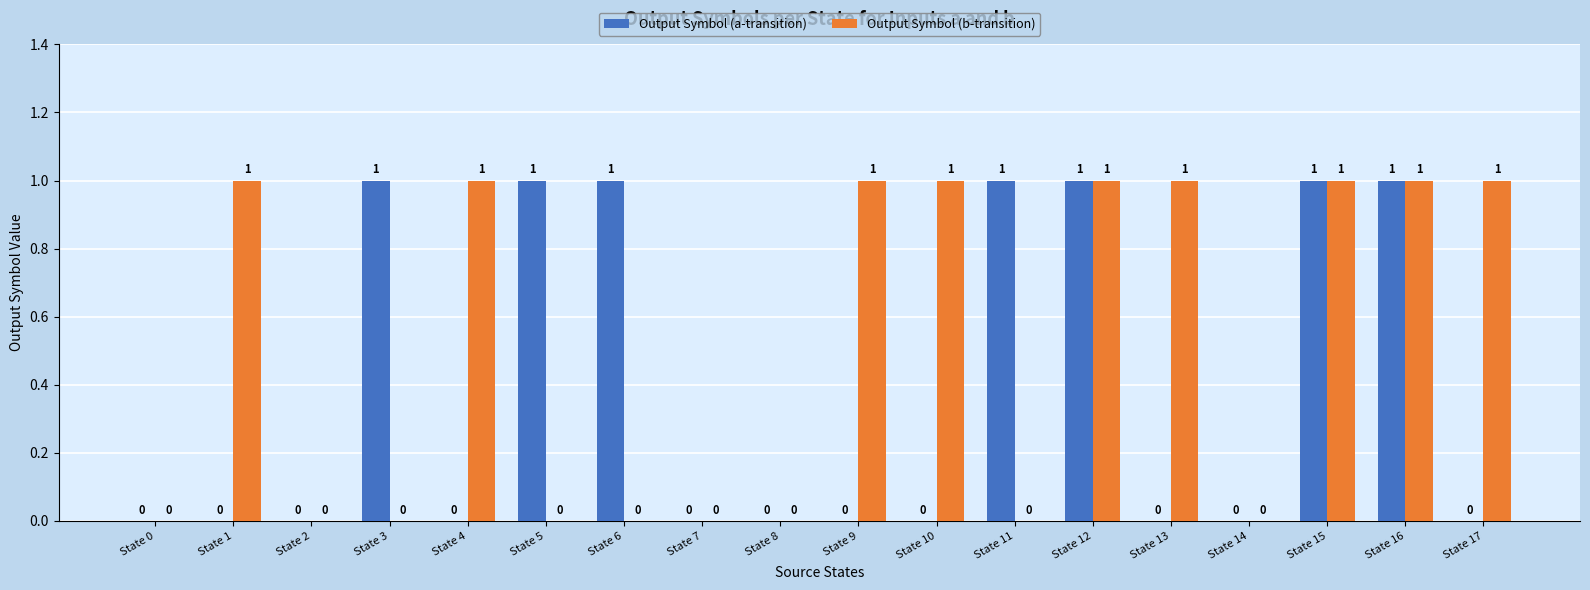

Reading left to right, what are all the values shown in this chart?

Output Symbol (a-transition): 0	0	0	1	0	1	1	0	0	0	0	1	1	0	0	1	1	0
Output Symbol (b-transition): 0	1	0	0	1	0	0	0	0	1	1	0	1	1	0	1	1	1